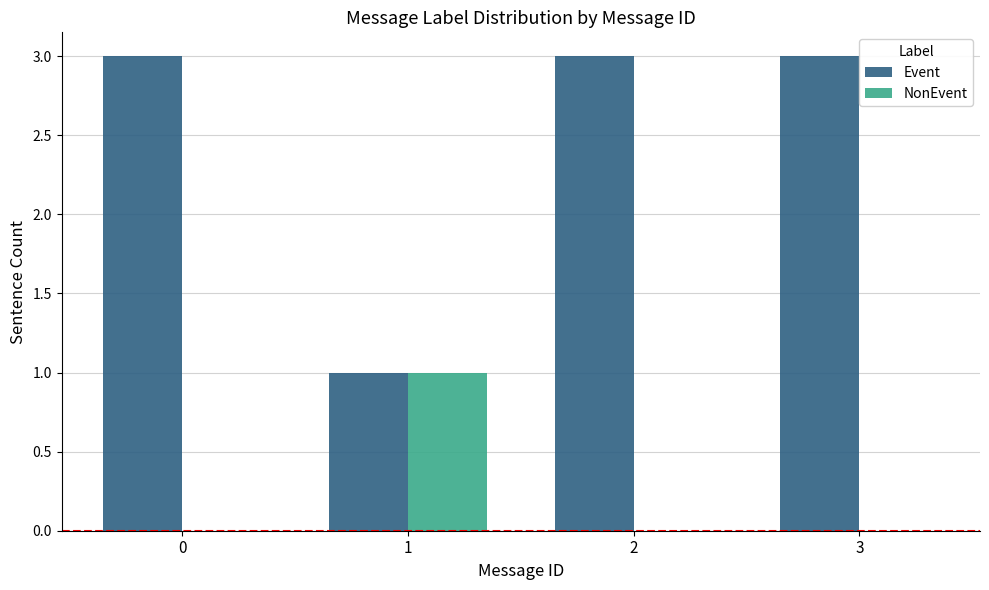

Which series has the largest range (max minus min)?

Event